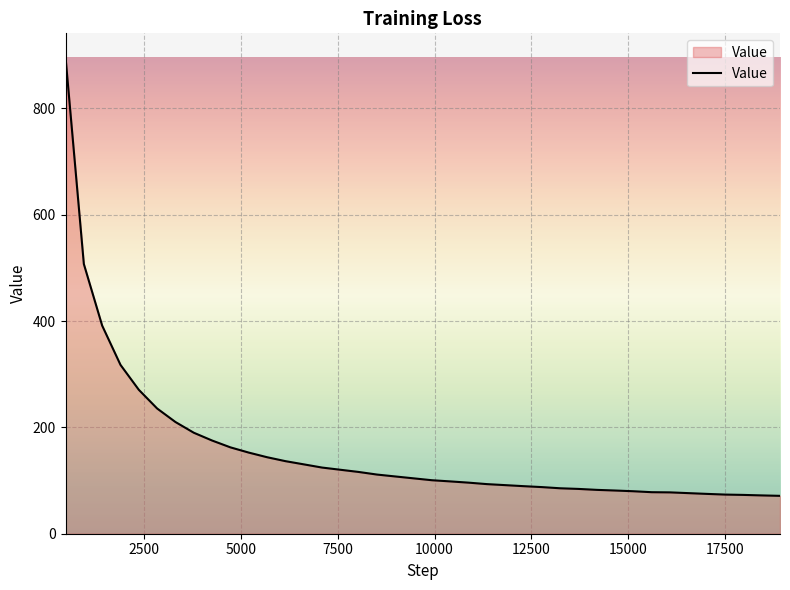

What is the difference between the maximum and minimum values?

825.2